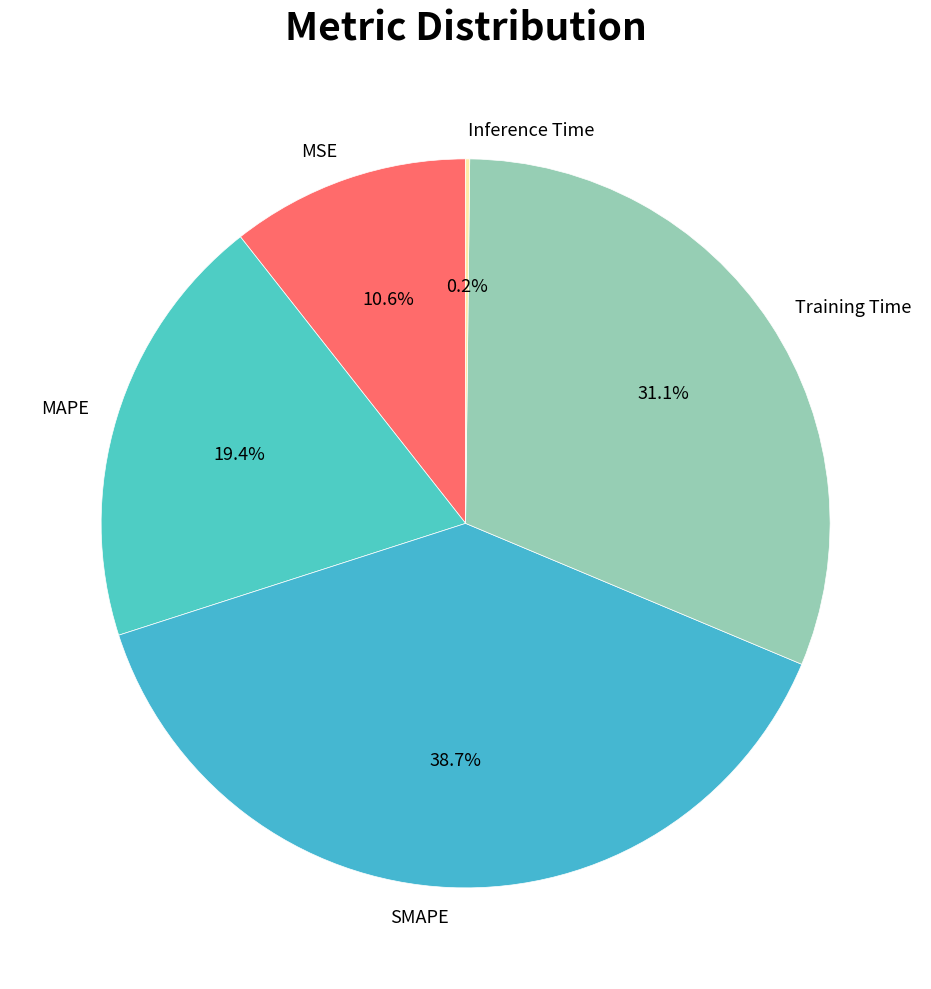

Is it true that SMAPE is 32% of the pie?

False